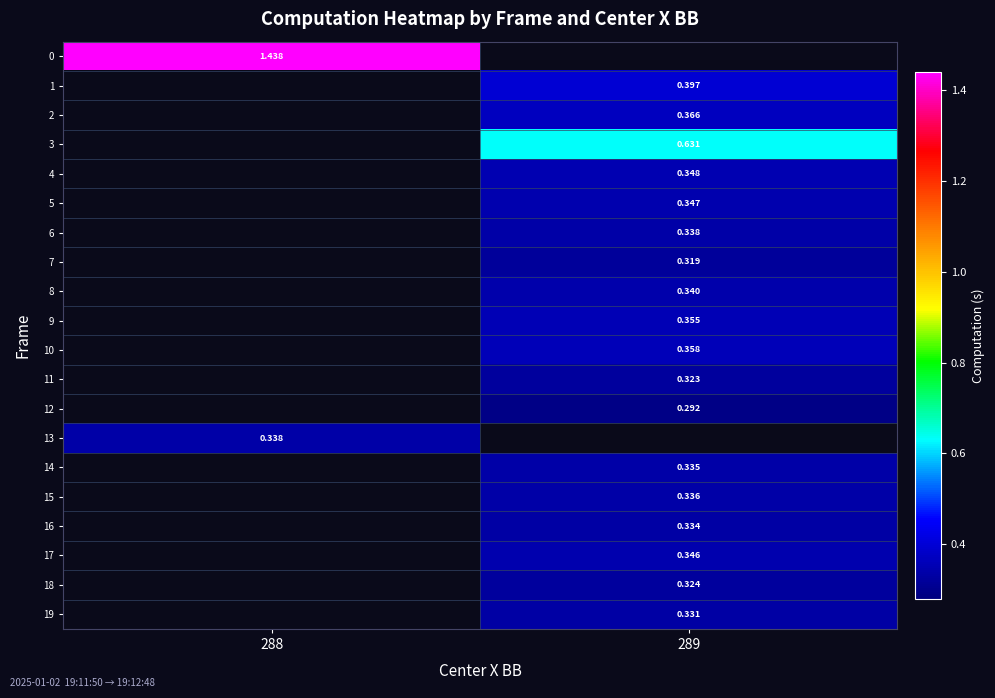

True or false: 17 has a value of 0.3 at 289.

True